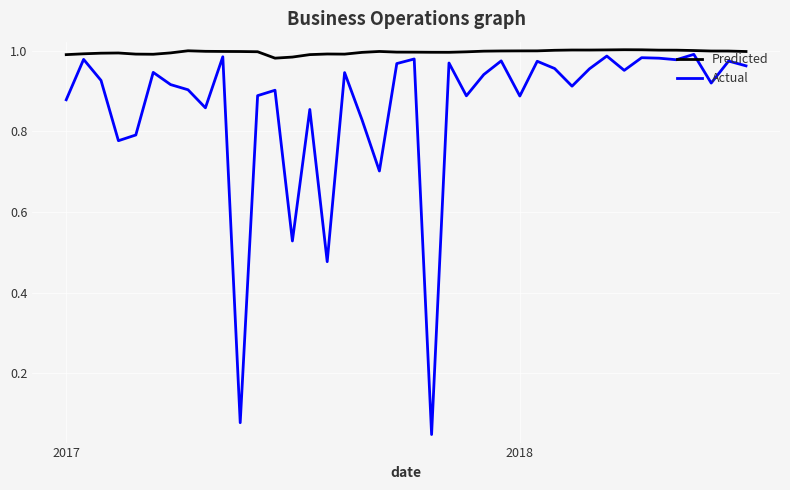

Which series has the largest range (max minus min)?

Actual